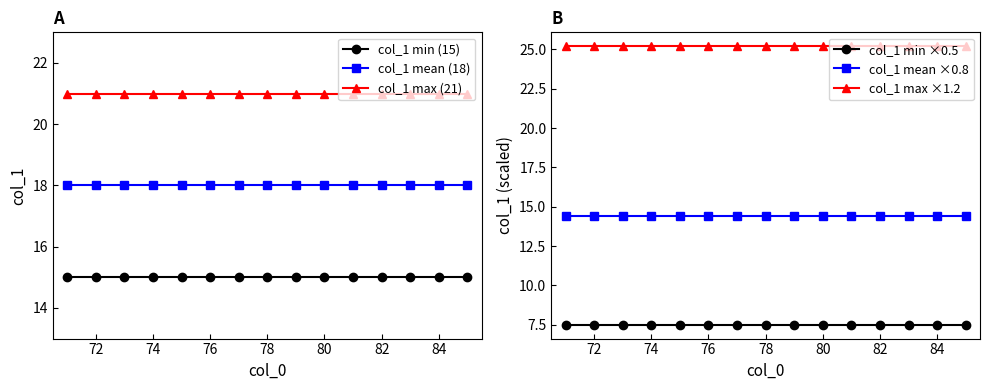

True or false: col_1 mean (18) and col_1 min (15) cross at least once.

False